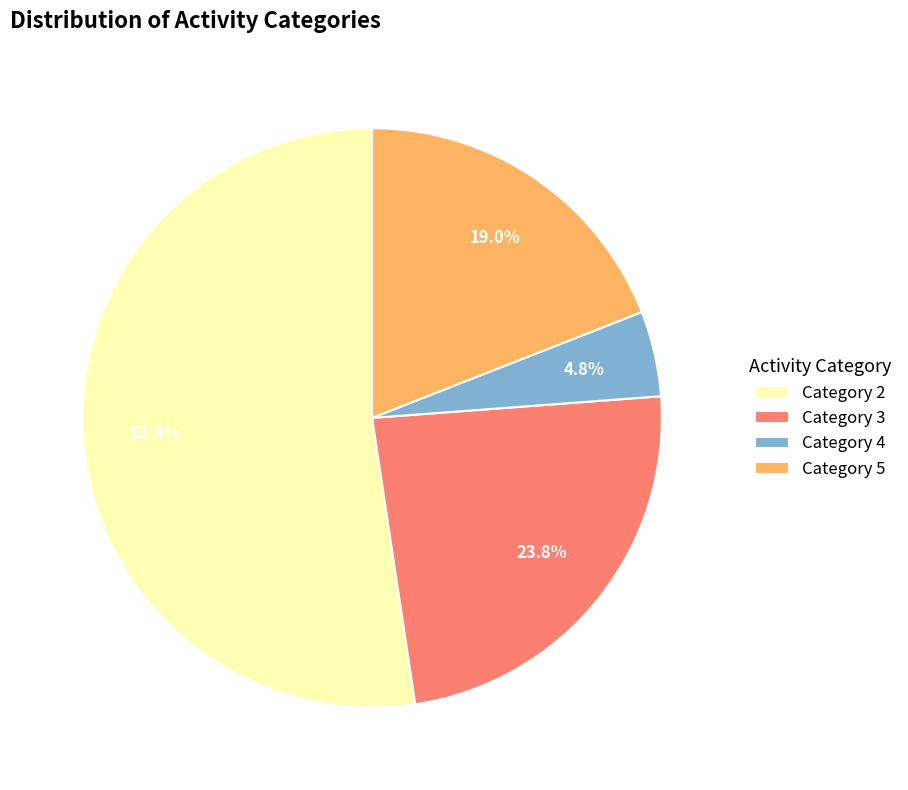

Is the sum of Category 2 and Category 4 greater than half?

Yes